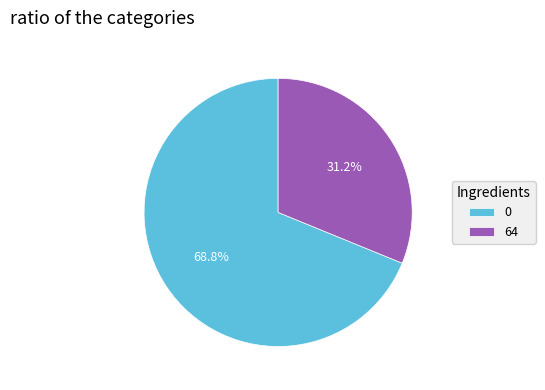

Rank the categories by value from lowest to highest.

64, 0